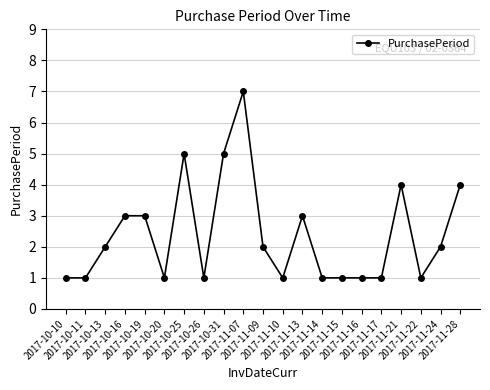

Reading left to right, what are all the values shown in this chart?

1	1	2	3	3	1	5	1	5	7	2	1	3	1	1	1	1	4	1	2	4